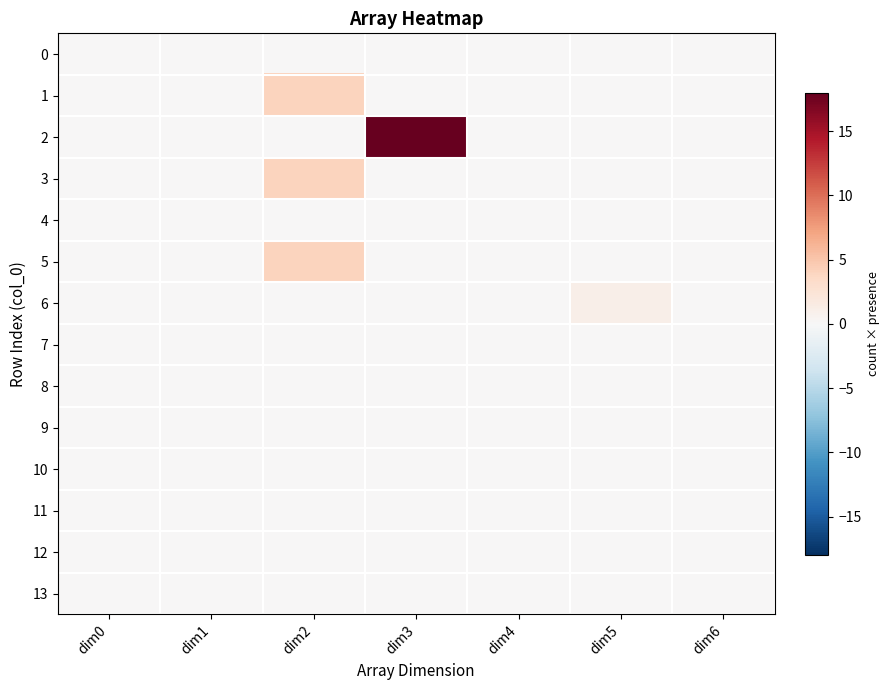

At which category does the chart reach its minimum across all series?

dim0